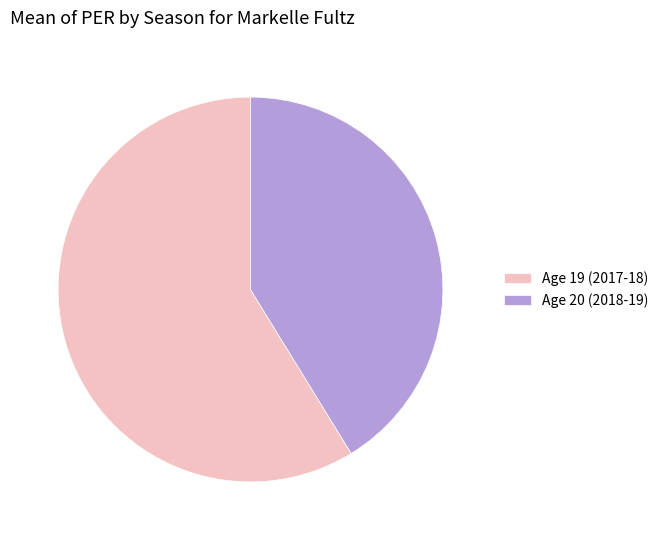

Is there any slice that represents more than half of the pie?

Yes